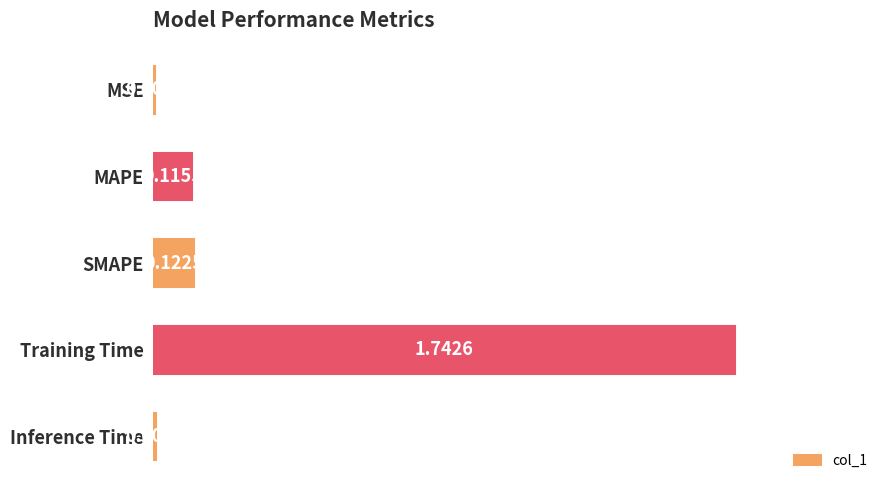

Count the number of categories in the chart.

5